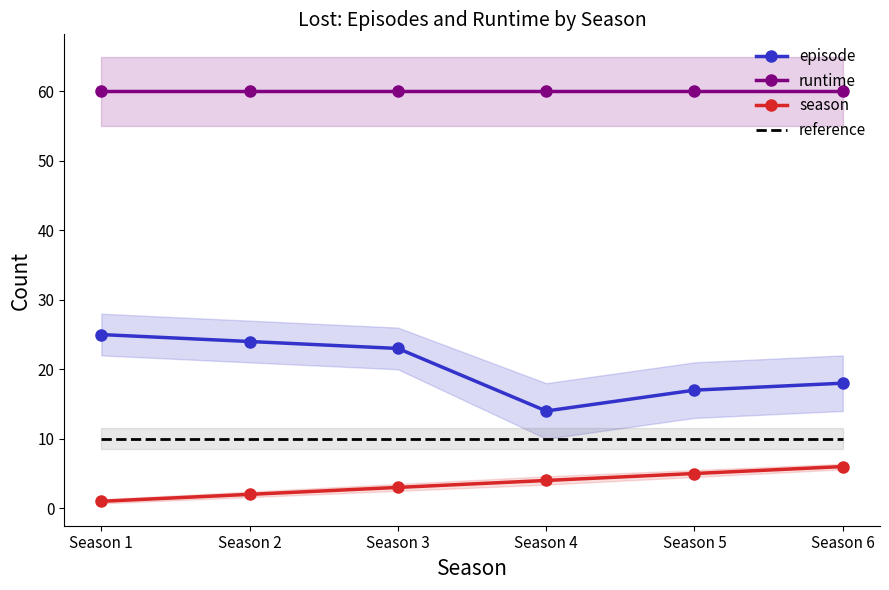

True or false: runtime and reference cross at least once.

False